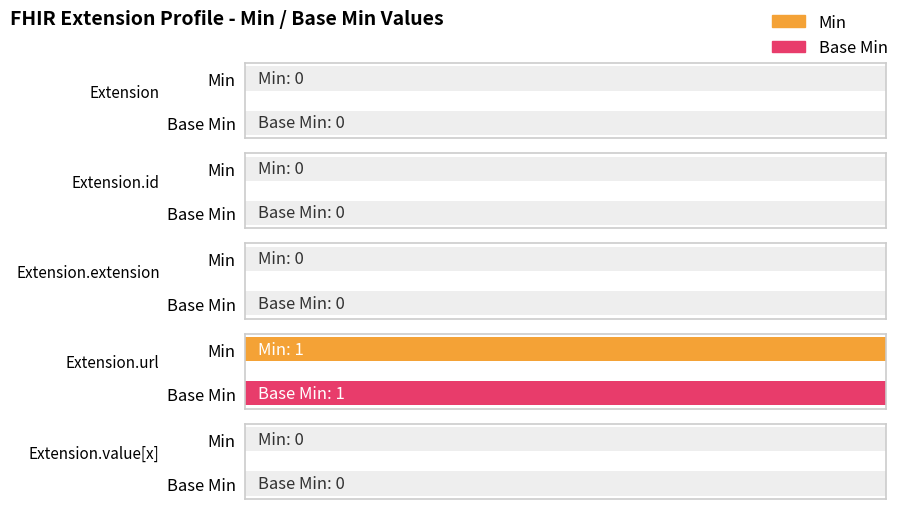

The value of Min at Extension.id is -1. True or false?

False